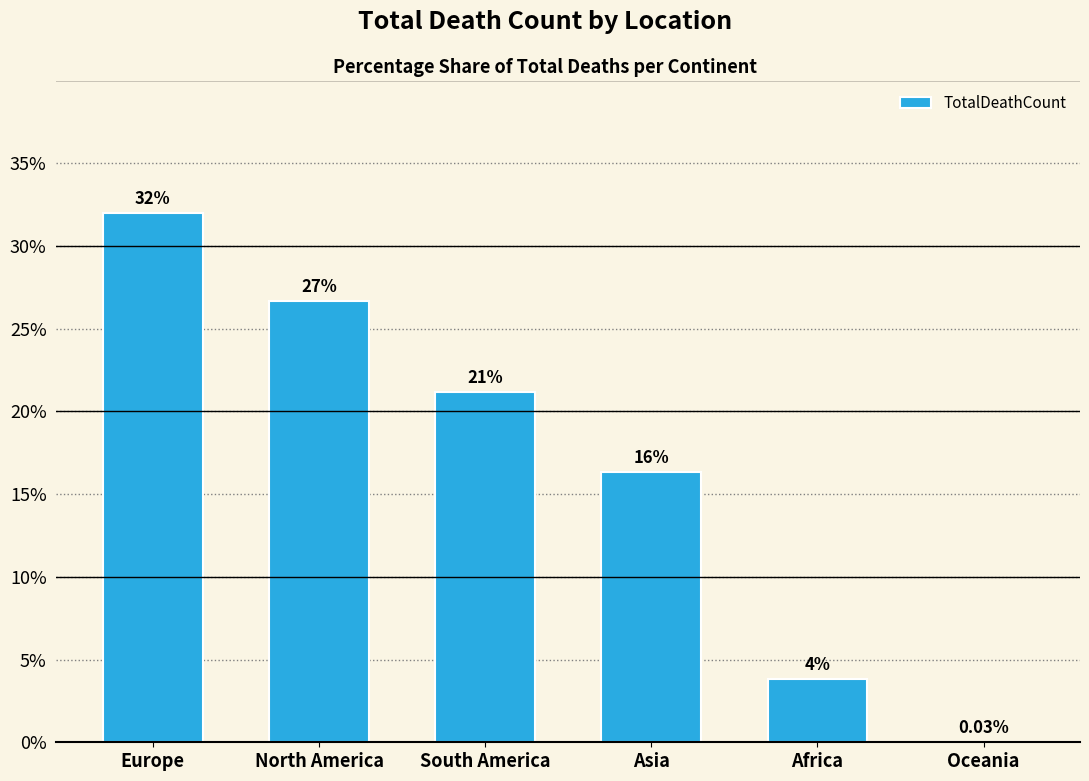

Is it true that the value at North America is 26.7?

True